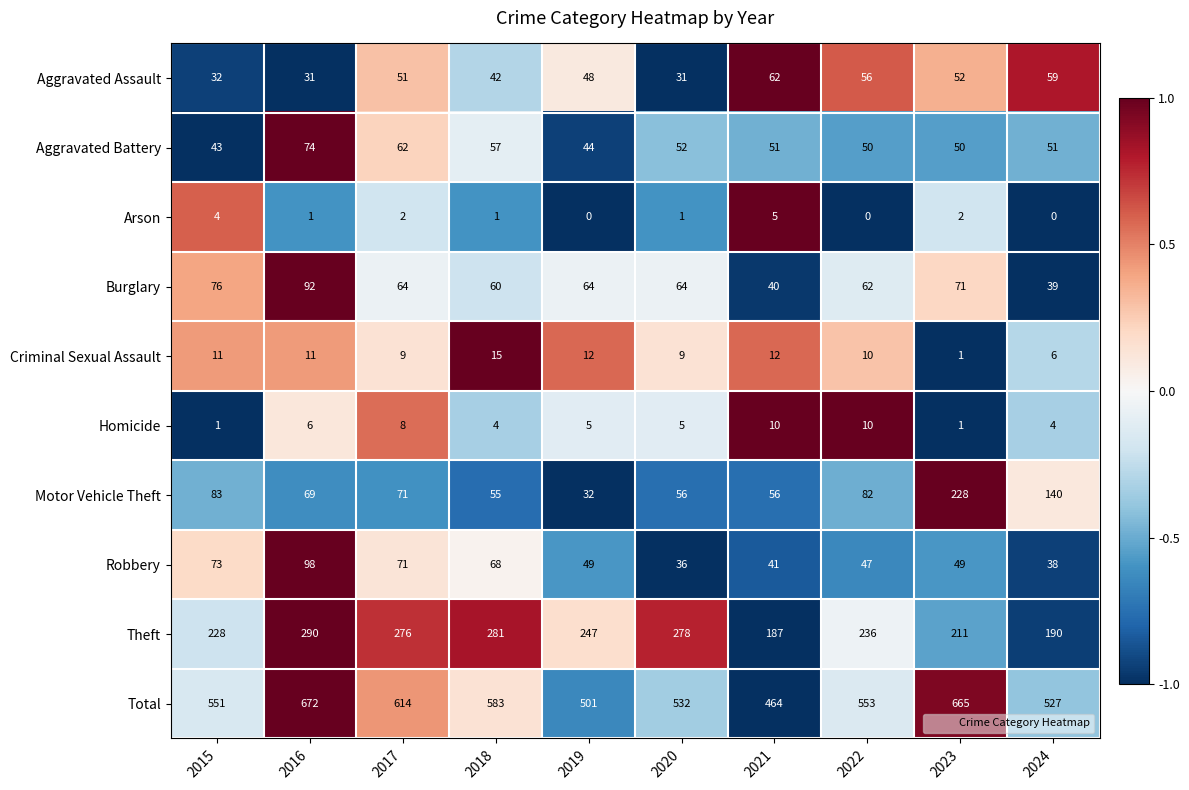

What is the total value across all series at 2018?

1166